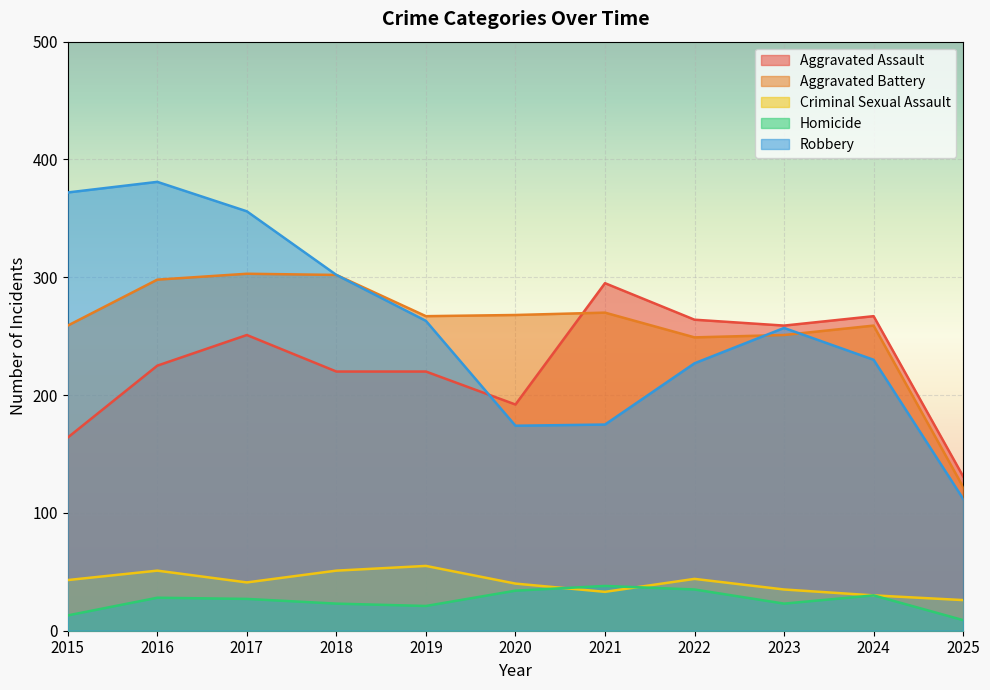

True or false: Criminal Sexual Assault and Robbery cross at least once.

False